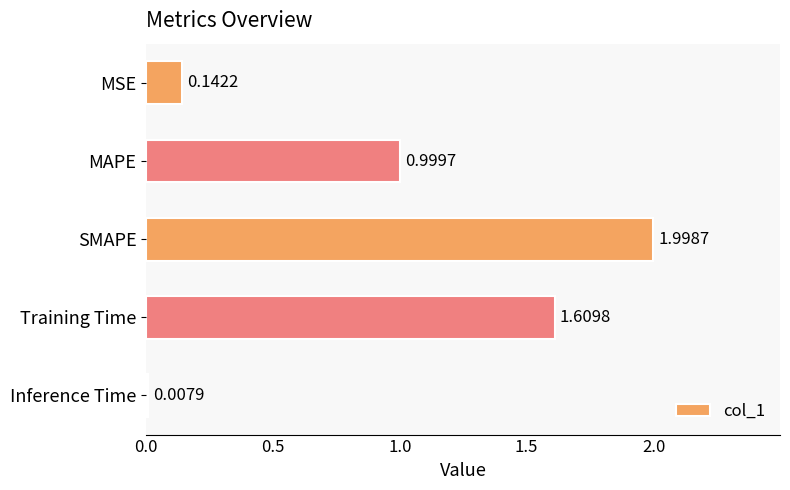

What is the difference between the second highest and second lowest values?

1.5